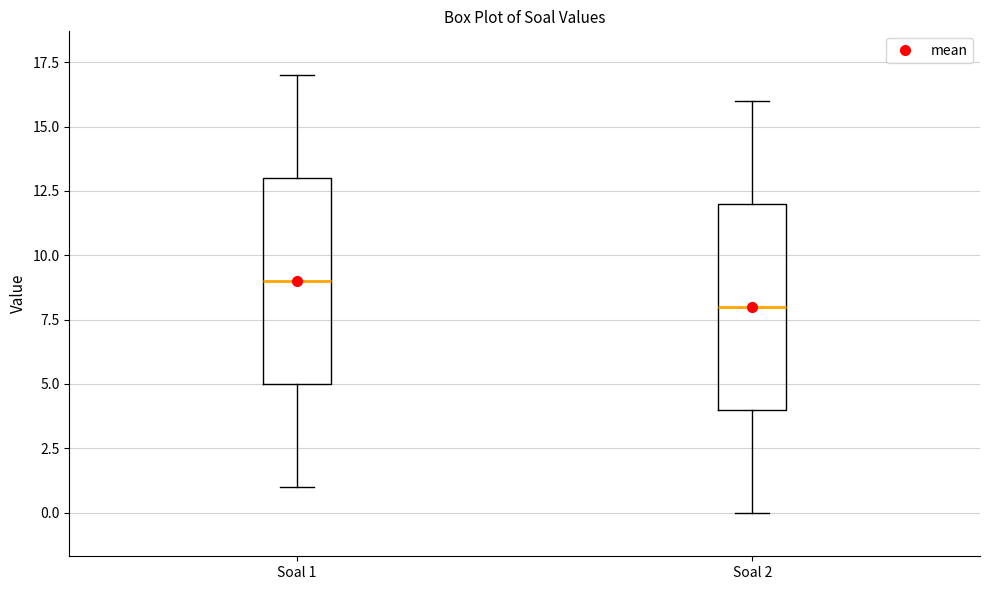

Which box's median line is the highest?

Soal 1